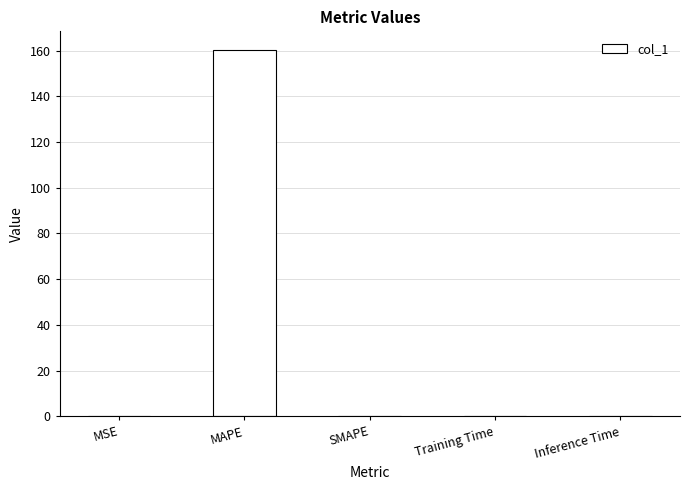

The chart shows a value of 160.4 at MAPE. True or false?

True